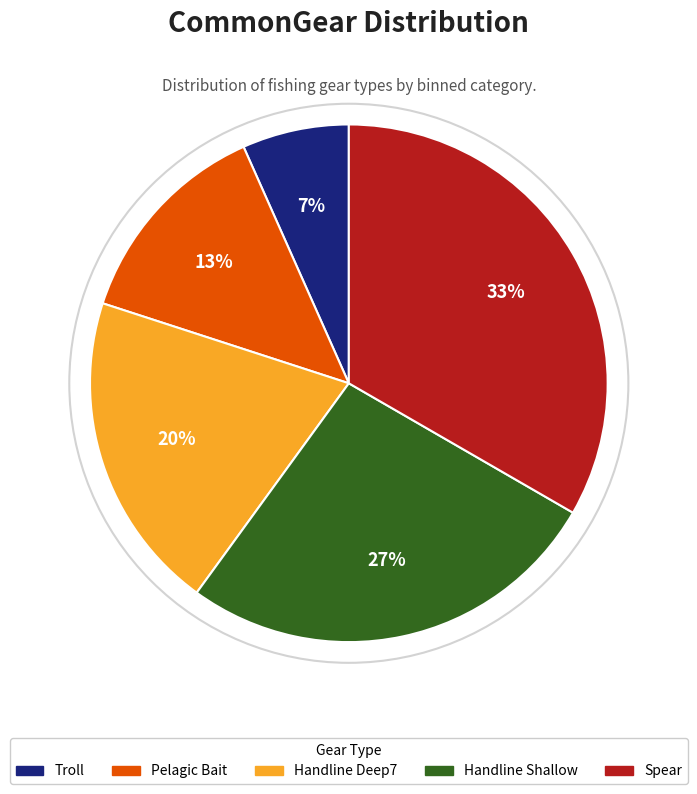

What is the largest slice in the pie chart?

Spear